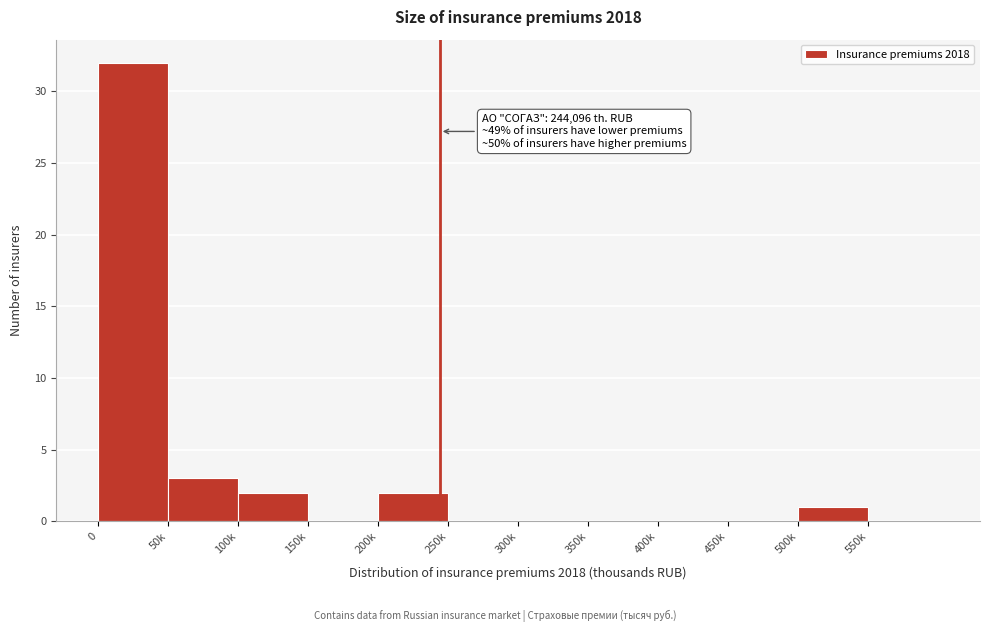

Reading left to right, transcribe all the data shown in this chart.

0=32	50k=3	100k=2	150k=0	200k=2	250k=0	300k=0	350k=0	400k=0	450k=0	500k=1	550k=0